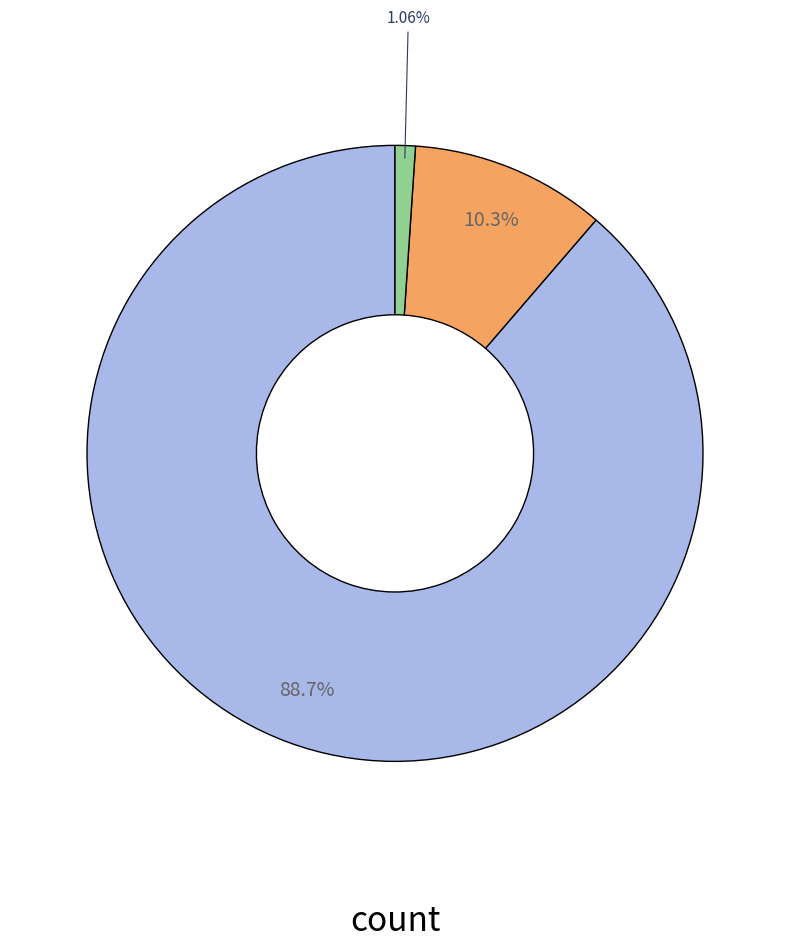

Does any single category account for the majority?

Yes